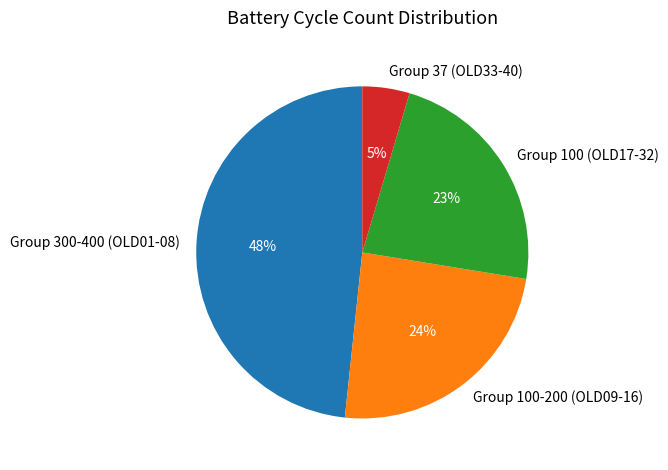

Which category has the biggest portion of the pie?

Group 300-400 (OLD01-08)